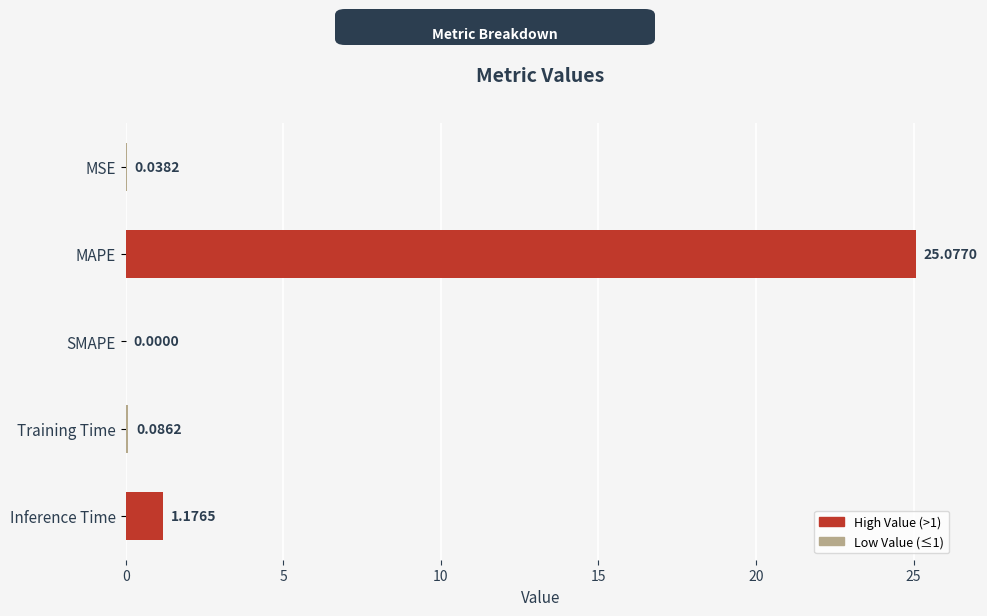

Are the bars horizontal?

Yes